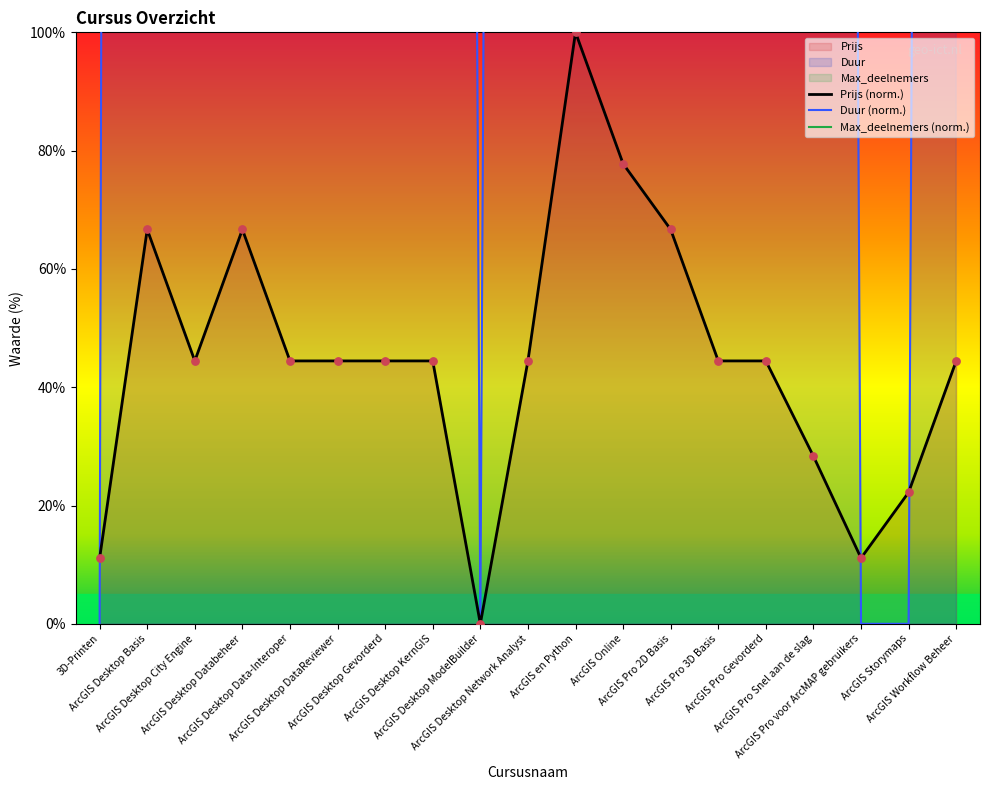

Is the value of Duur at ArcGIS Desktop DataReviewer greater than the value of Prijs at ArcGIS Desktop Basis?

Yes